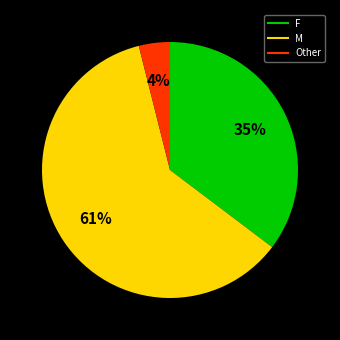

Do M and F together represent more than half of the pie?

Yes